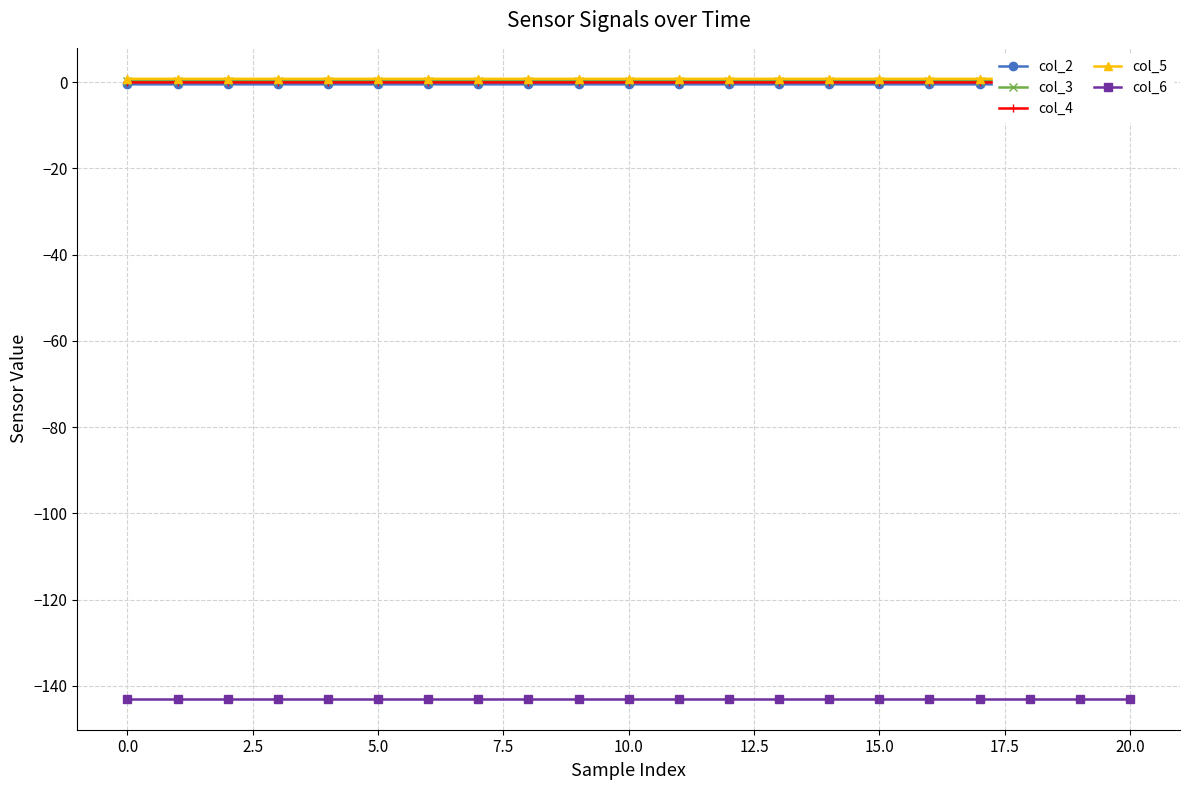

How many lines are shown in the chart?

5